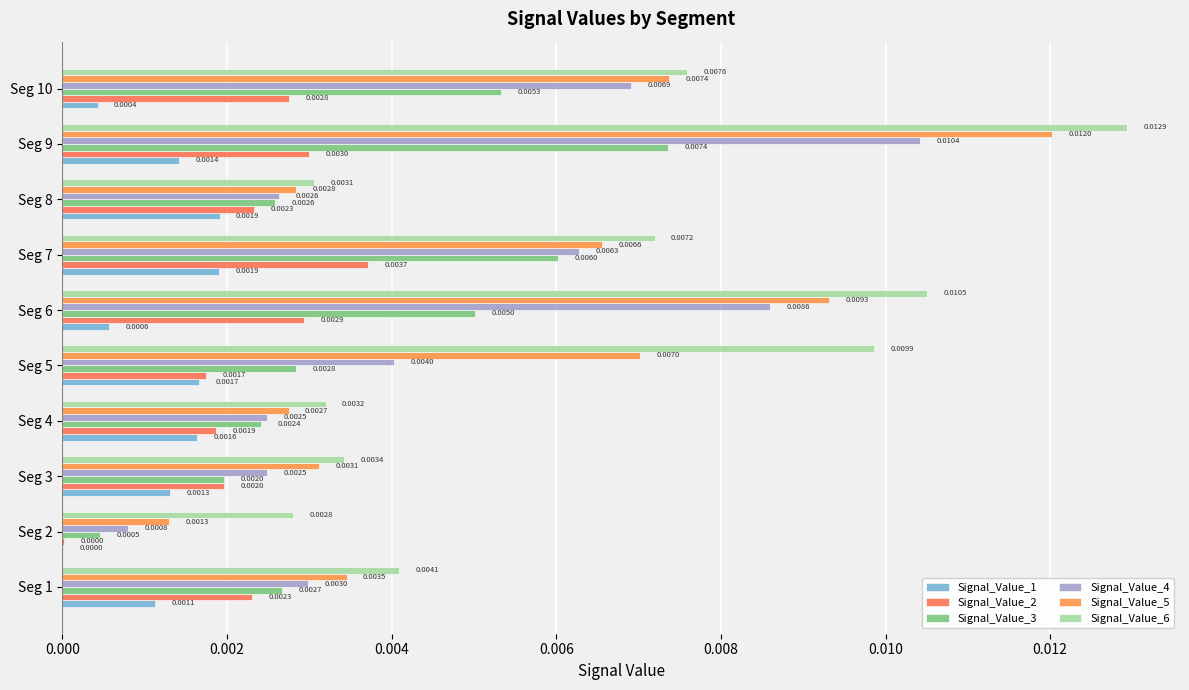

Rank the series by their average value, from lowest to highest.

Signal_Value_1, Signal_Value_2, Signal_Value_3, Signal_Value_4, Signal_Value_5, Signal_Value_6